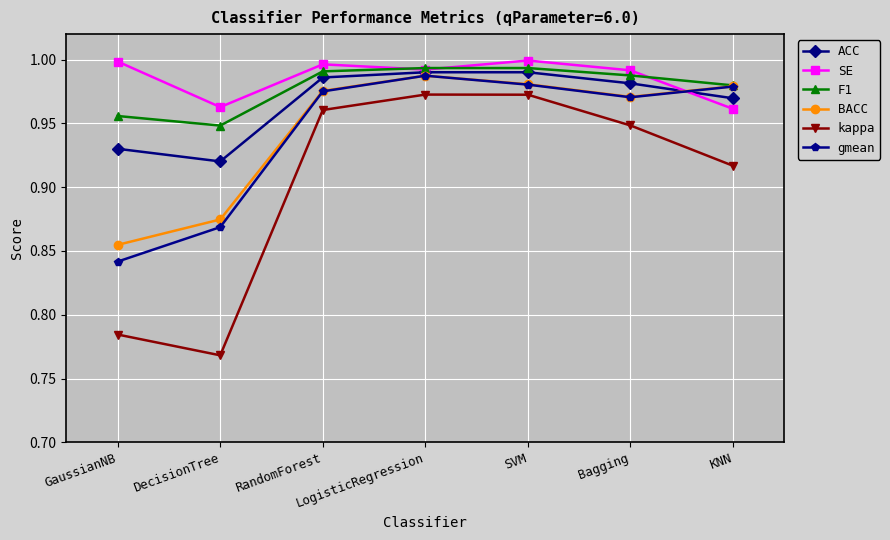

What is the label of the 5th point from the left?

SVM